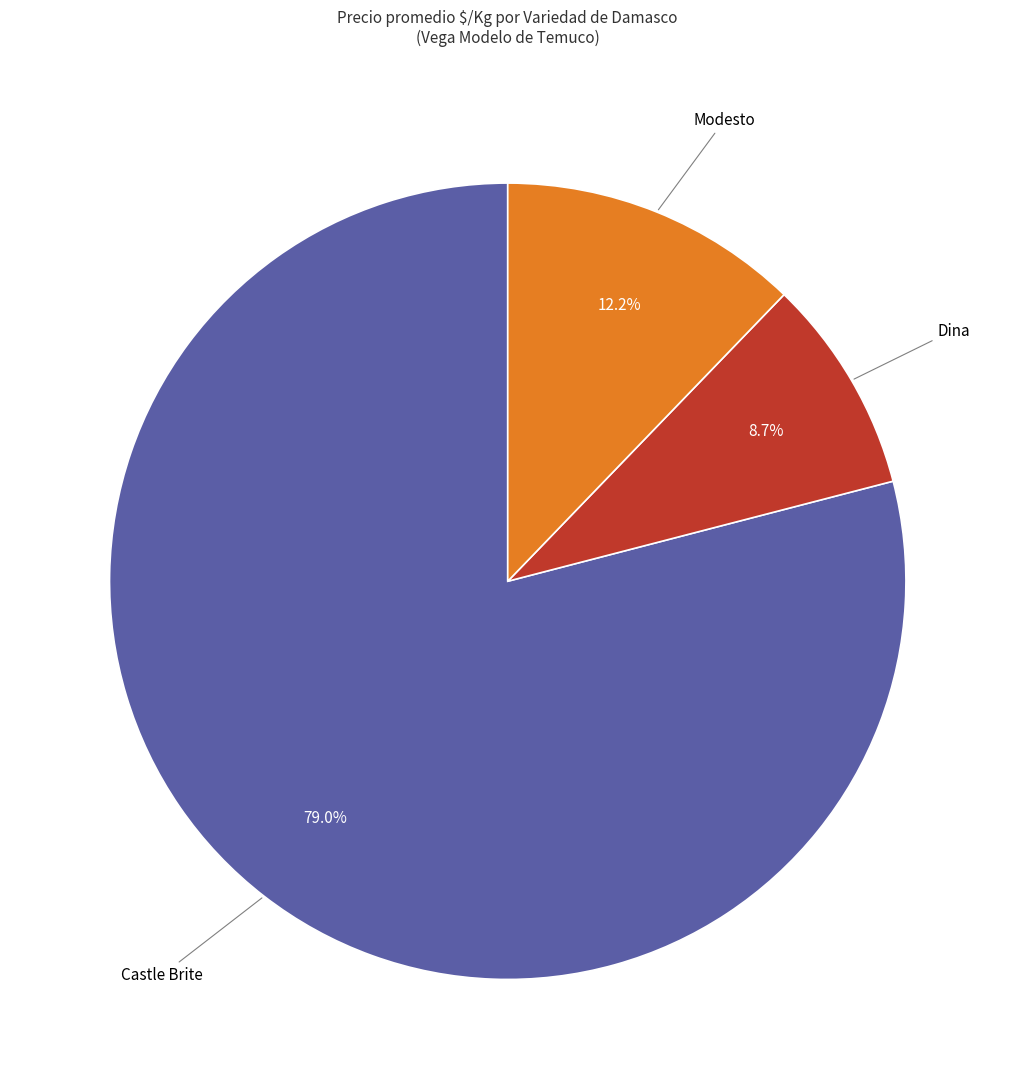

Does any single category account for the majority?

Yes